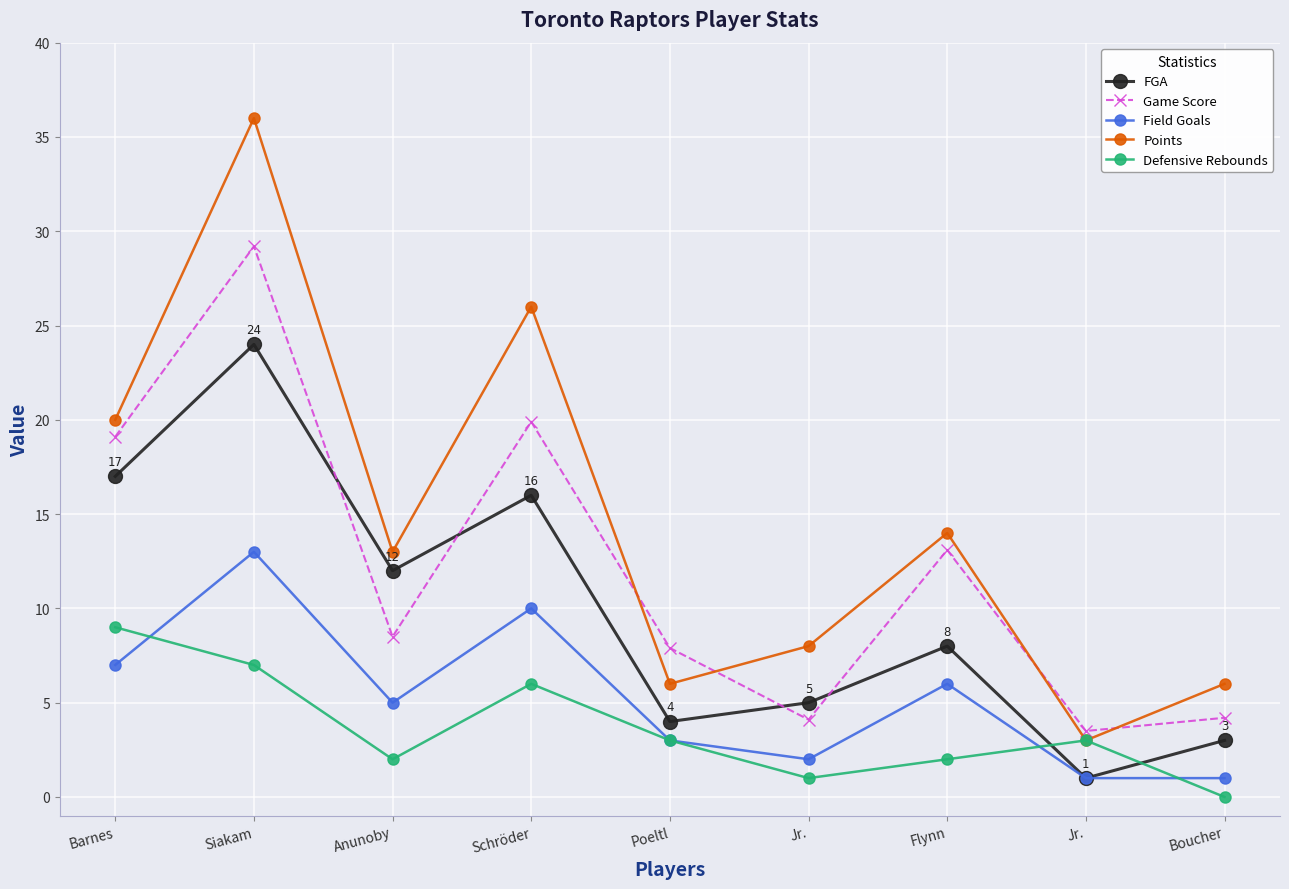

Does the chart have visible grid lines?

Yes